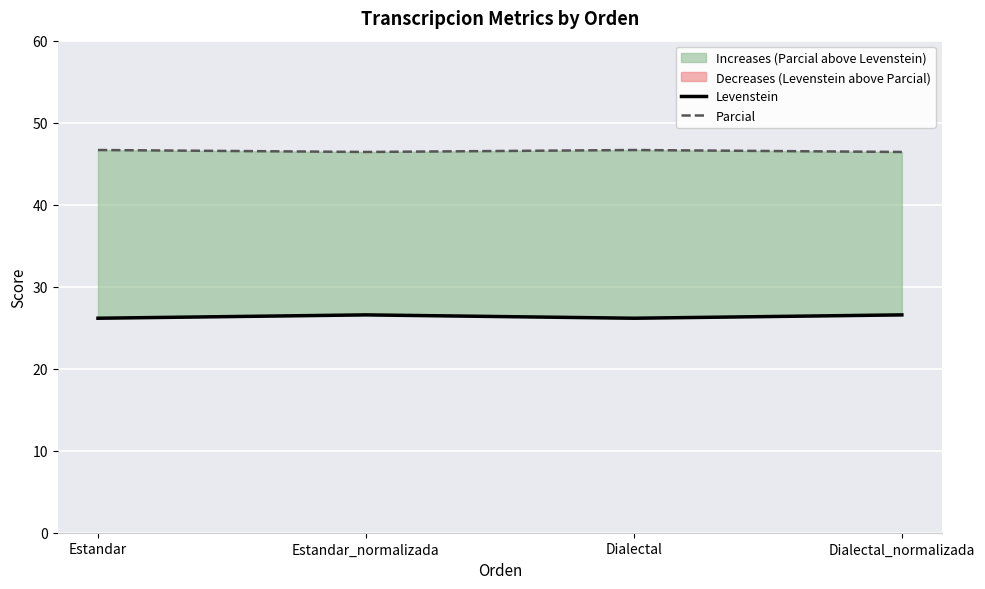

At how many categories does at least one series exceed 38?

4